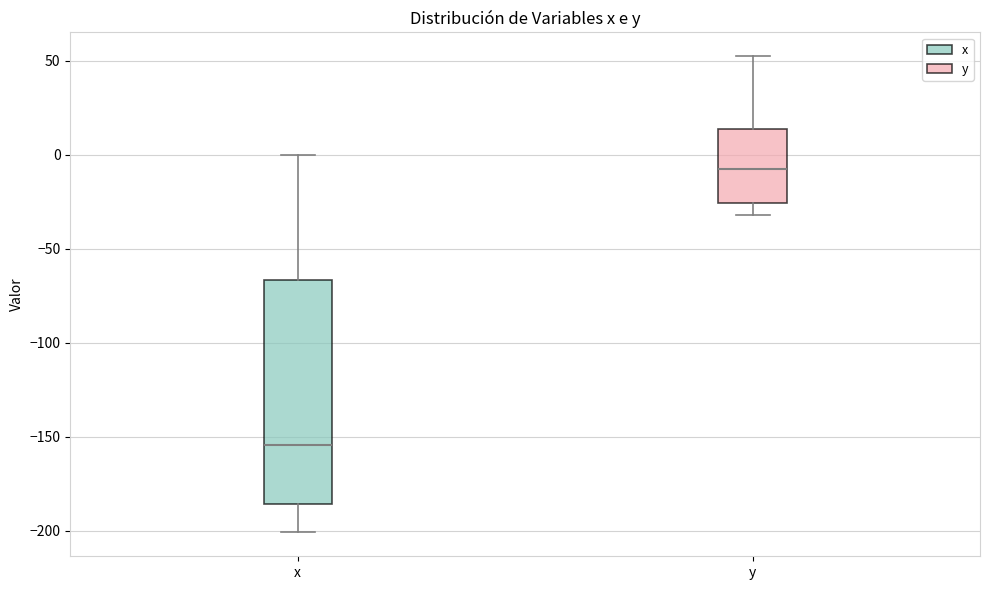

Where does the median line of the box for x sit on the y-axis? The values are not printed on the chart, so give them approximately, as read against the axis.

-155